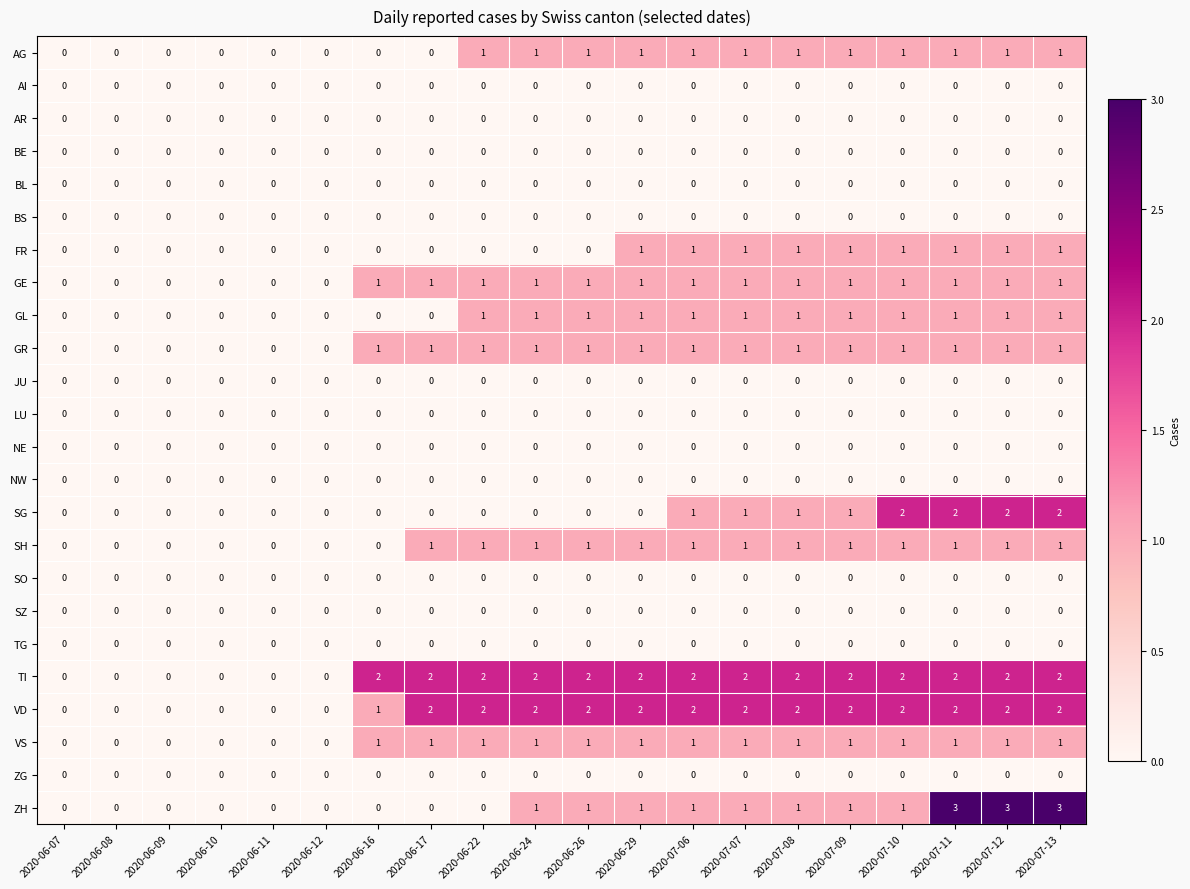

What is the spread (max minus min) of values at 2020-07-06?

2